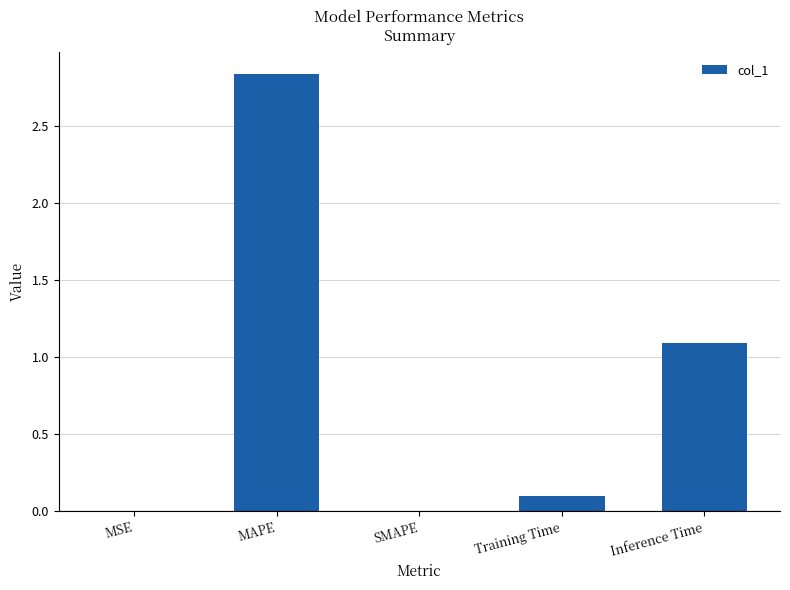

Which has a higher value, MAPE or Inference Time?

MAPE